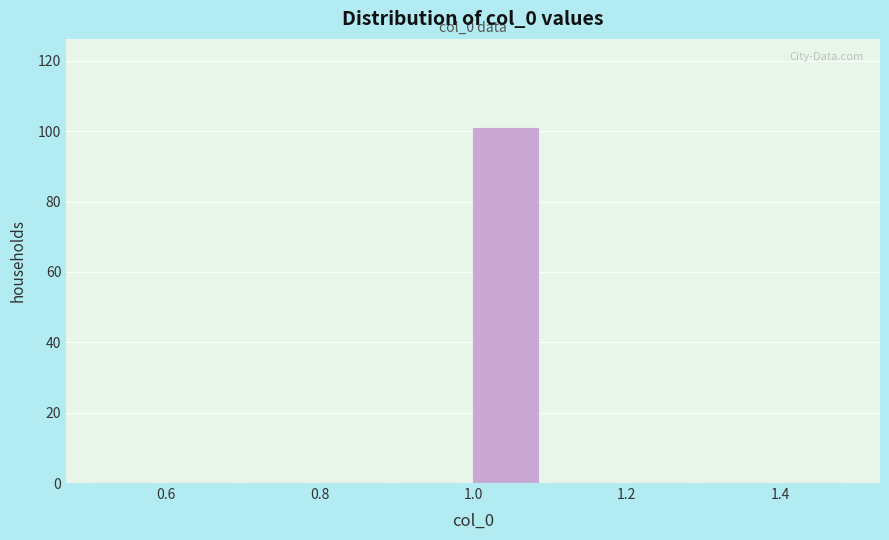

Which range on the x-axis has the tallest bar?

1.0 to 1.1